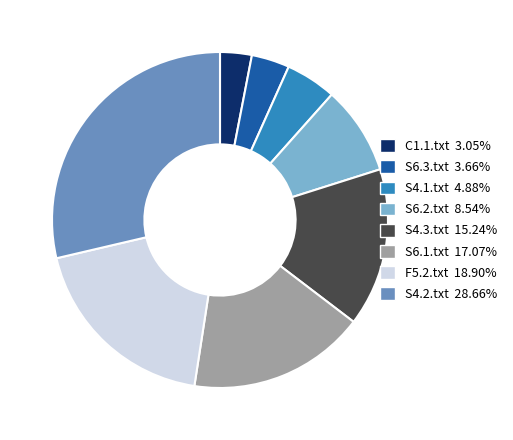

Is S6.1.txt the majority of the pie?

No